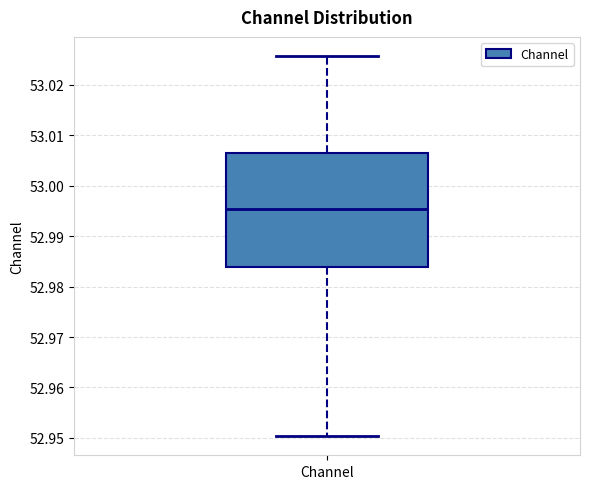

Transcribe this box plot: give where the median line is, the range the box spans, and where the two whiskers end, as read against the y-axis. The values are not printed on the chart, so give them approximately, as read against the axis.

median 52.995, box 52.984 to 53.006, whiskers 52.950 to 53.026